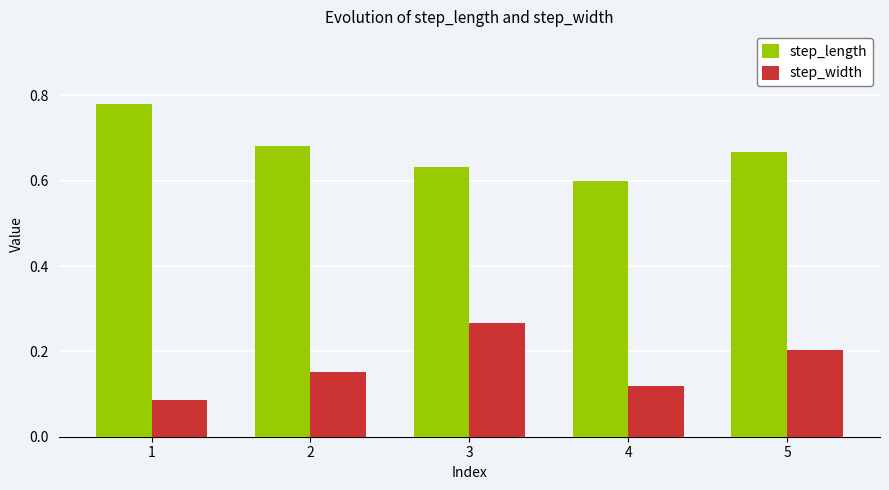

How many step_length values are between 0 and 1?

5